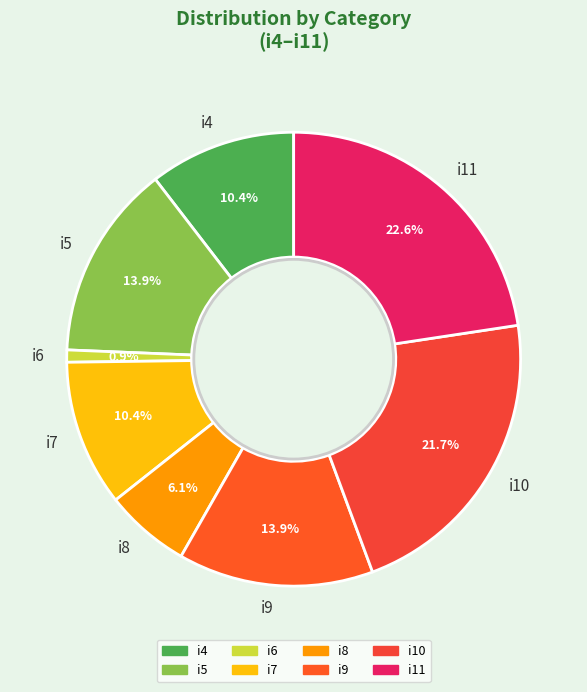

Which has a higher value, i6 or i10?

i10